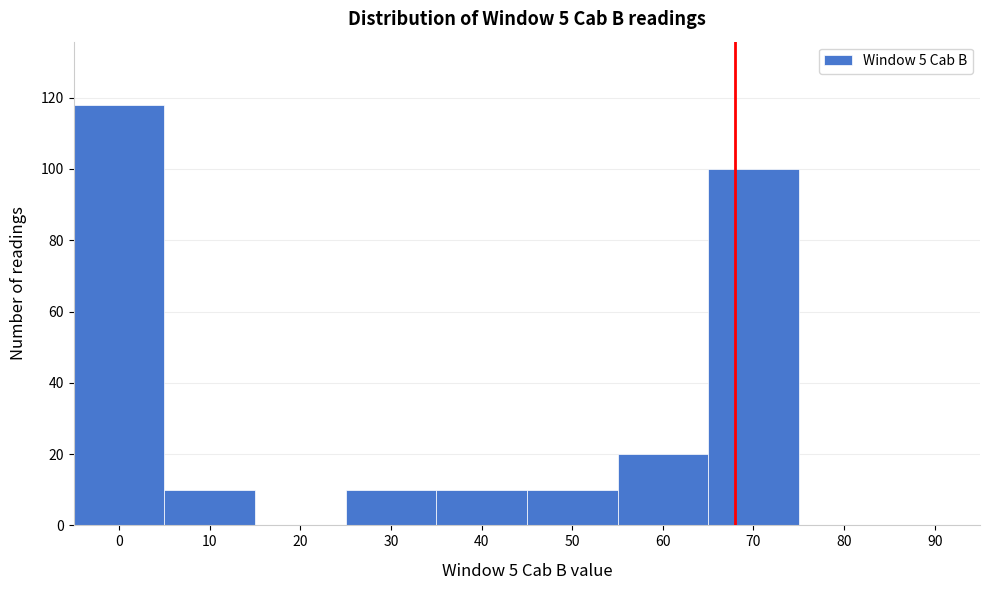

Reading left to right, list all the values displayed in this chart.

0=118	10=10	20=0	30=10	40=10	50=10	60=20	70=100	80=0	90=0